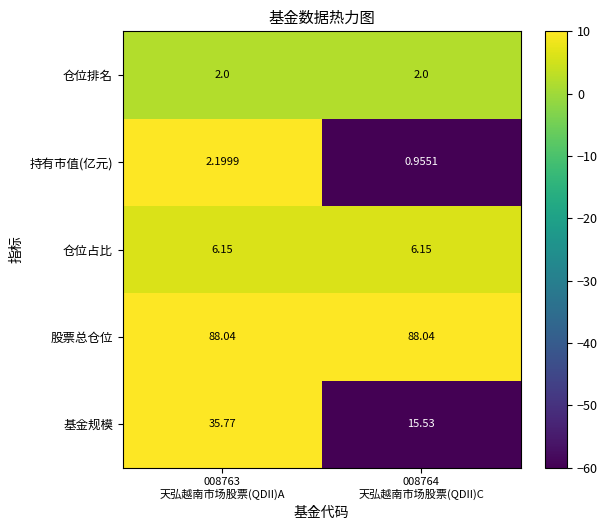

Which series has the largest range (max minus min)?

基金规模